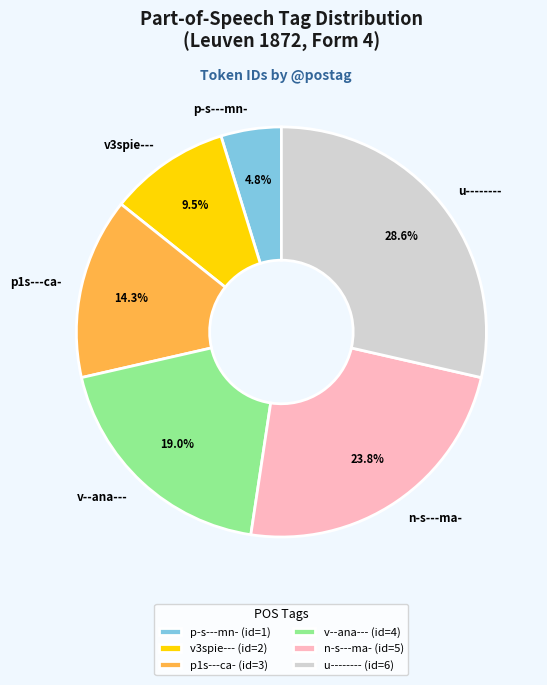

Rank the categories by value from highest to lowest.

u--------, n-s---ma-, v--ana---, p1s---ca-, v3spie---, p-s---mn-